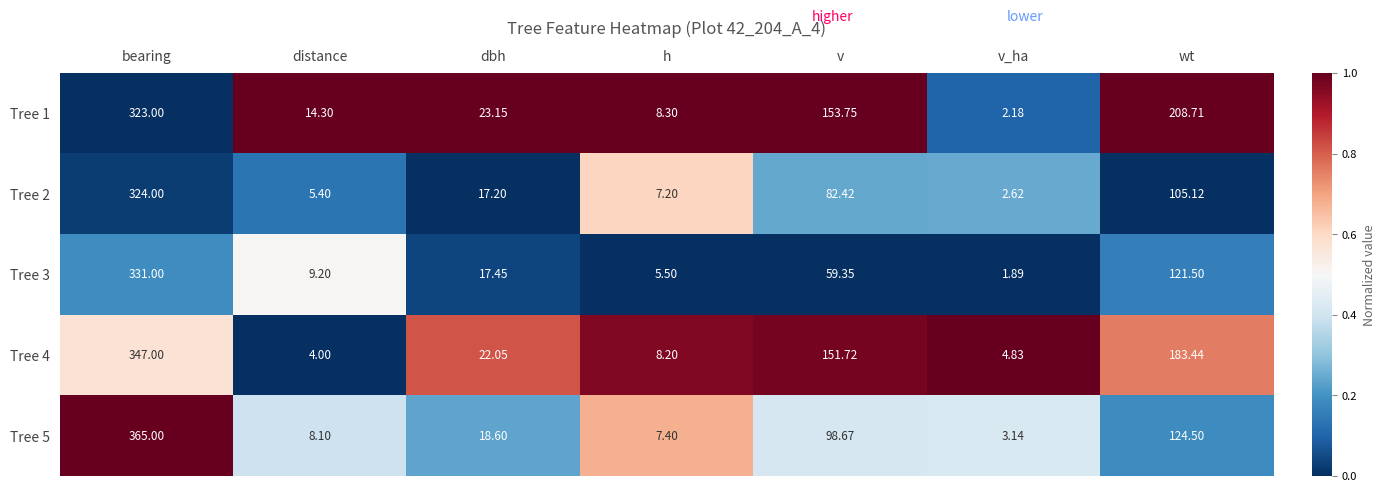

Which label corresponds to the smallest value in the chart?

v_ha